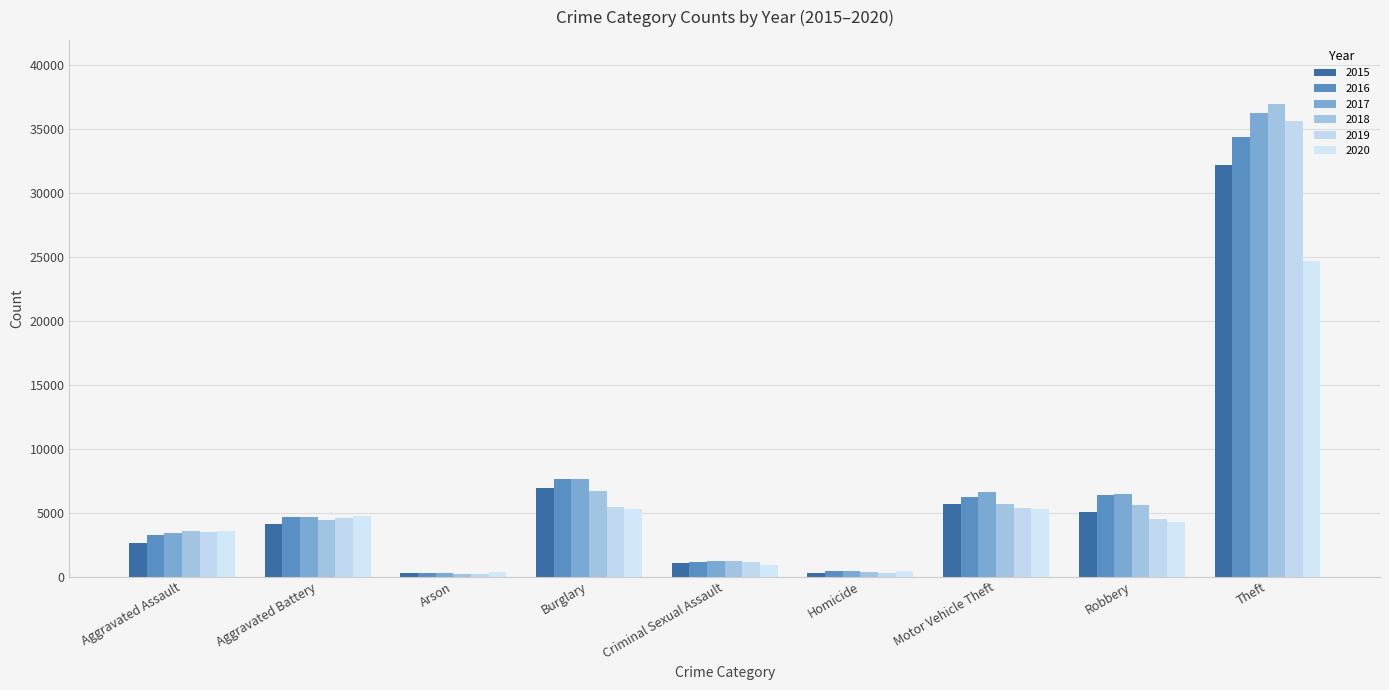

What is the difference between the second highest and second lowest values in the 2018 series?

6349